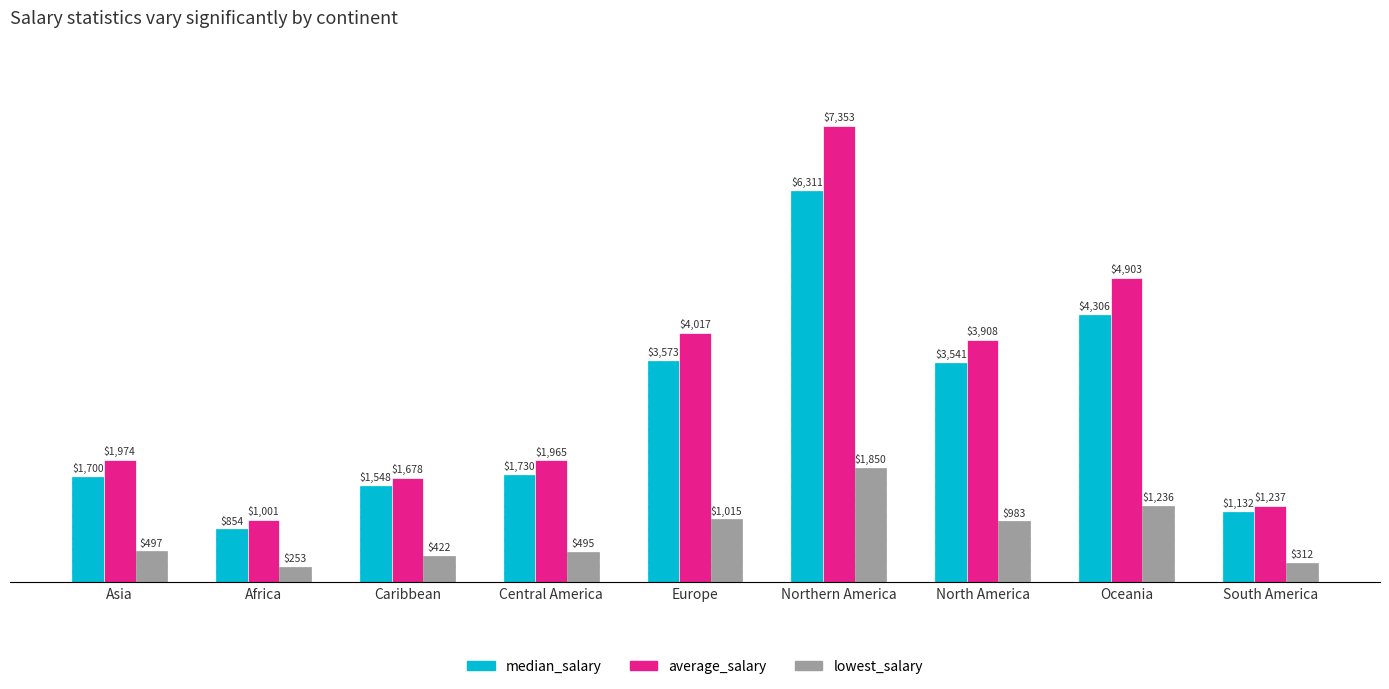

Read the average_salary value at Central America.

1965.0